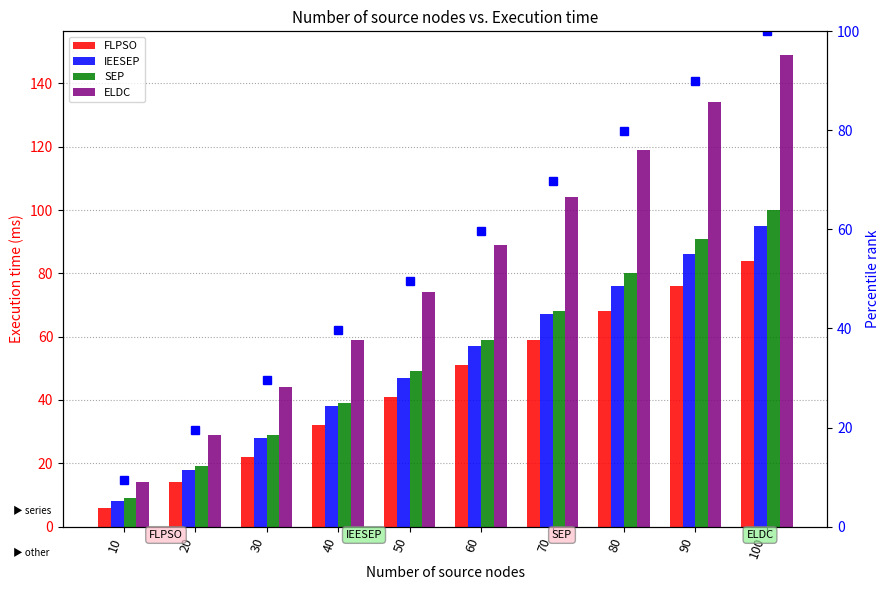

What is the value of the FLPSO bar at the 8th from the left?

68.0